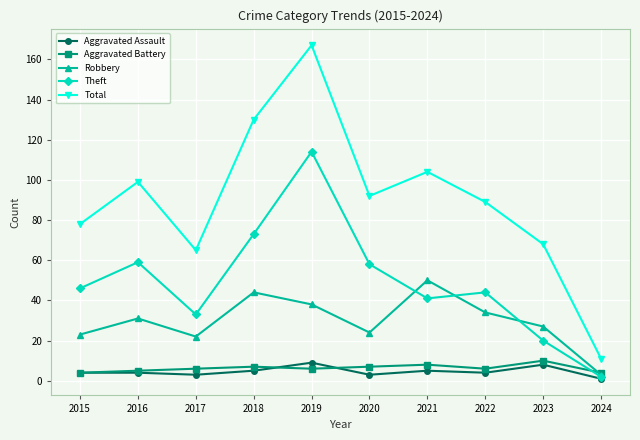

Which series has the widest spread of values?

Total